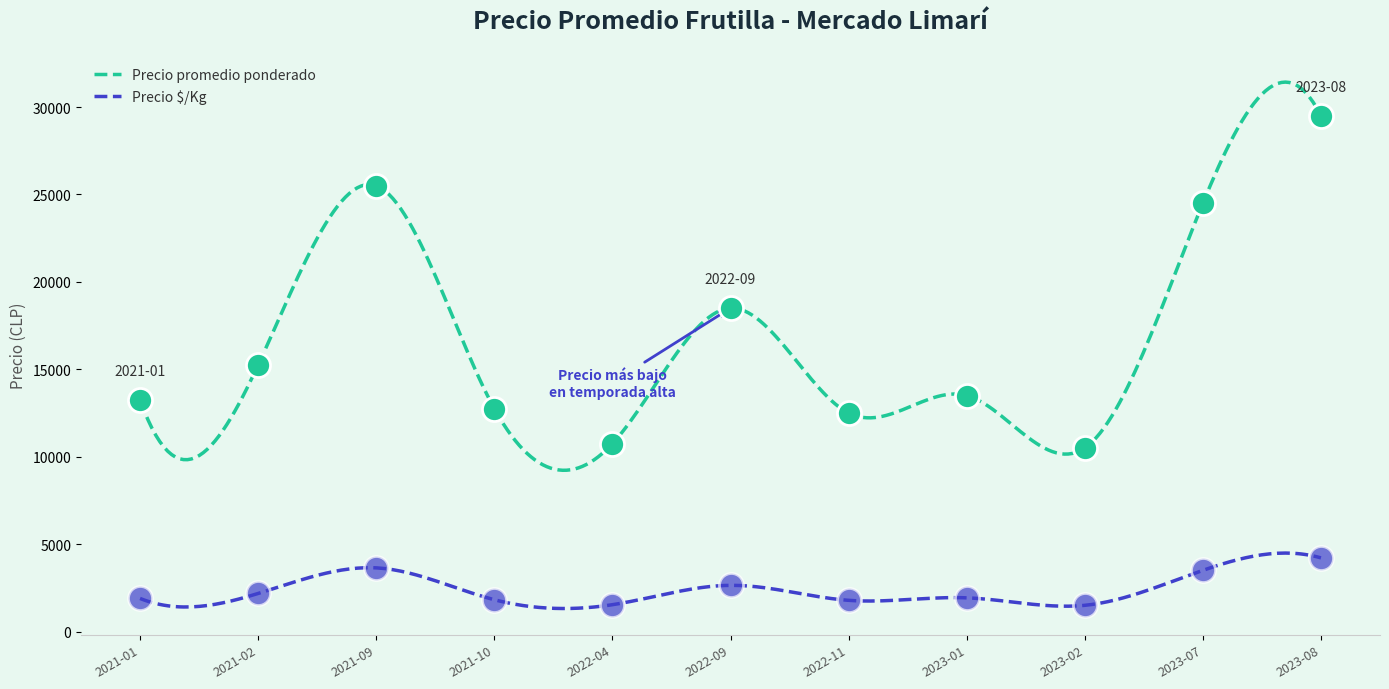

True or false: Precio promedio ponderado and Precio $/Kg intersect in this chart.

False